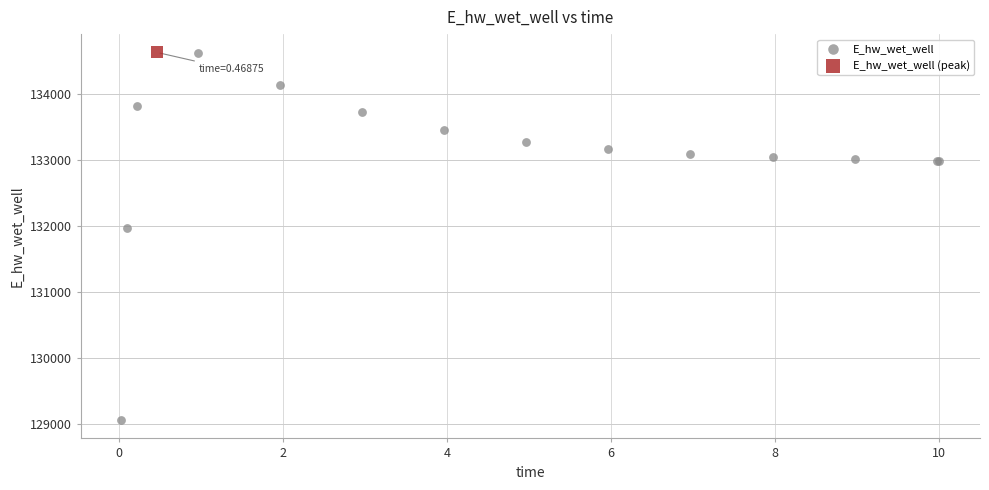

What are all the series names shown in the legend?

E_hw_wet_well, E_hw_wet_well (peak)